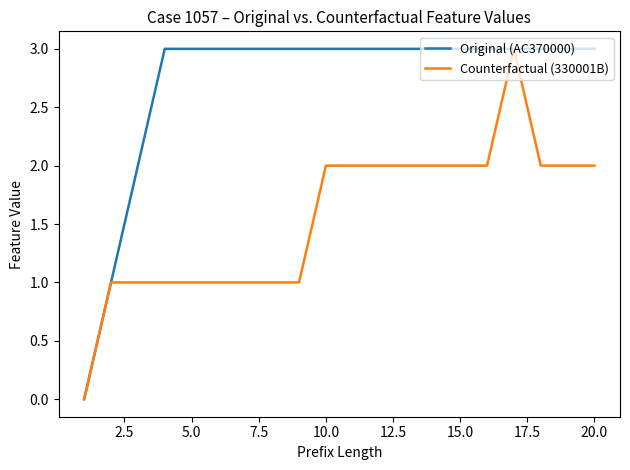

List the series in order of their overall mean, highest first.

Original (AC370000), Counterfactual (330001B)